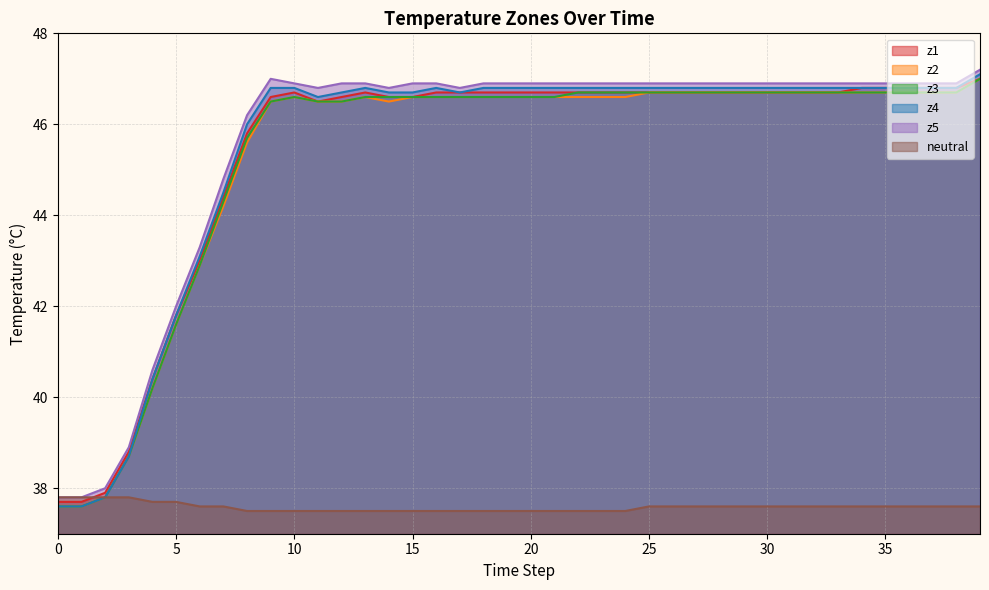

What is the smallest value displayed?

37.5